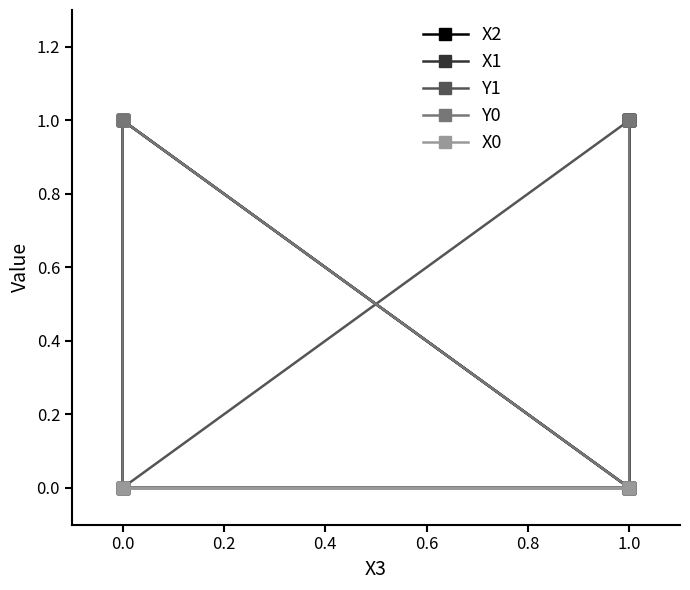

List the series in order of their peak value, highest first.

X2, X1, Y1, Y0, X0